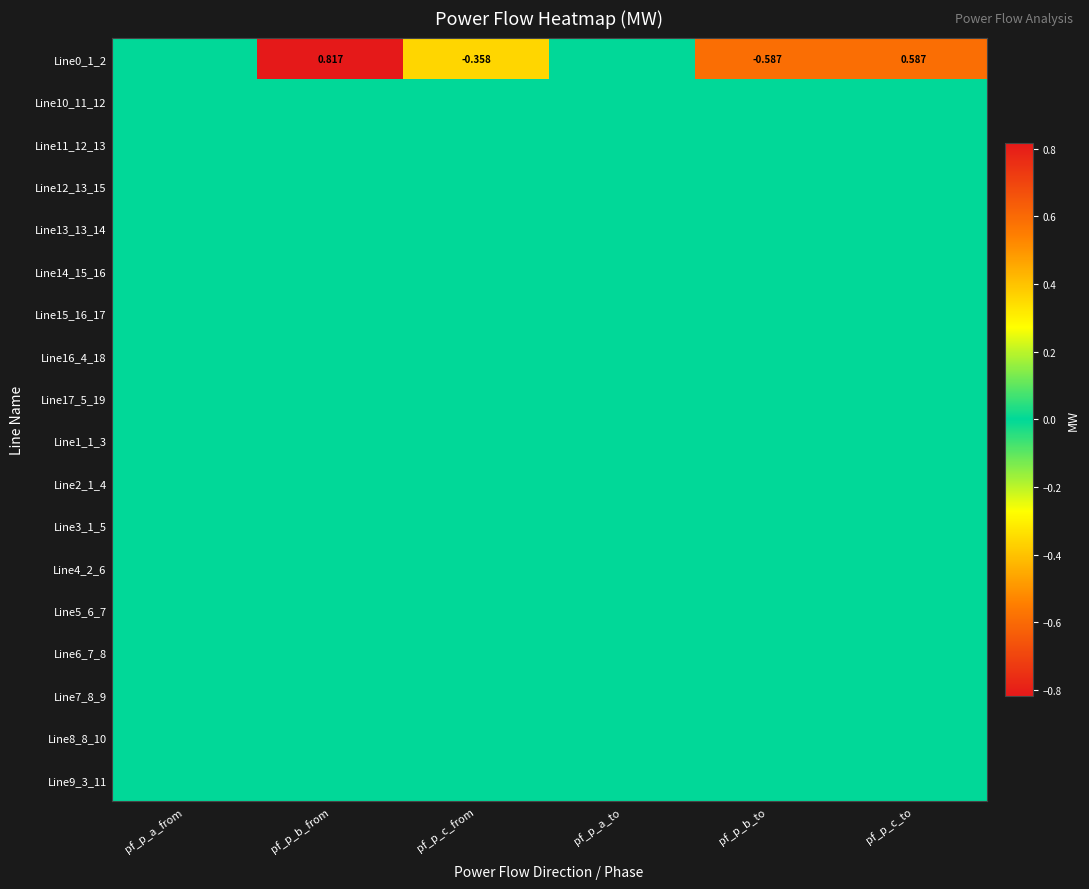

At which category is the sum across all series the highest?

pf_p_b_from